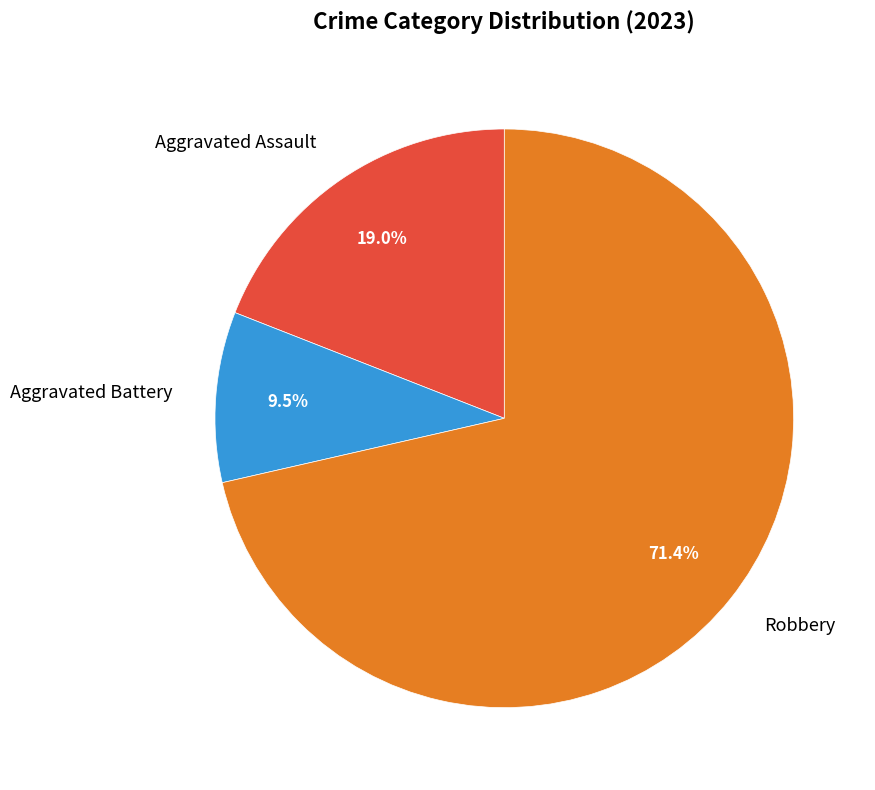

How many segments does this pie chart have?

3